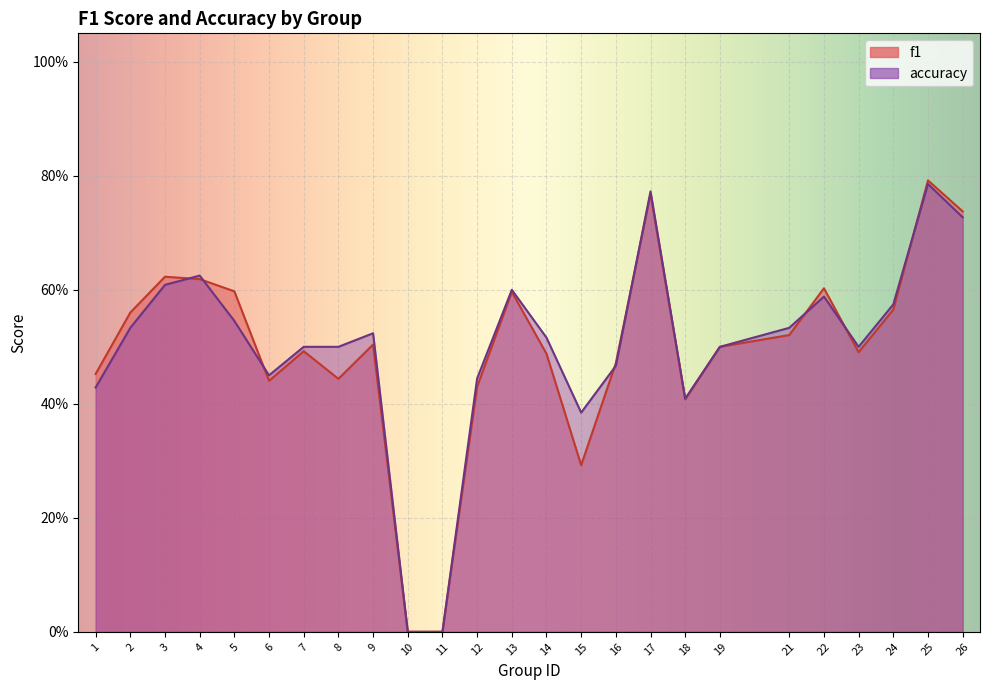

What value does the accuracy series have at 17?

0.8